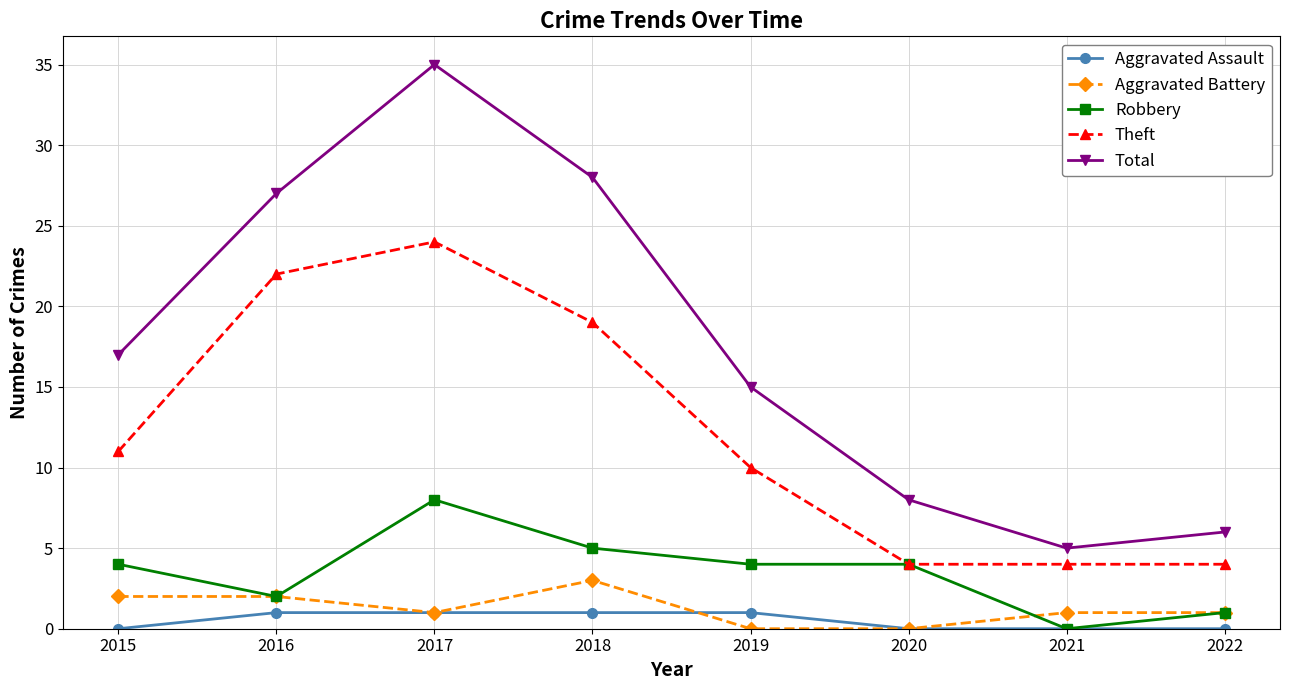

What is the difference between the highest and lowest values at 2015?

17